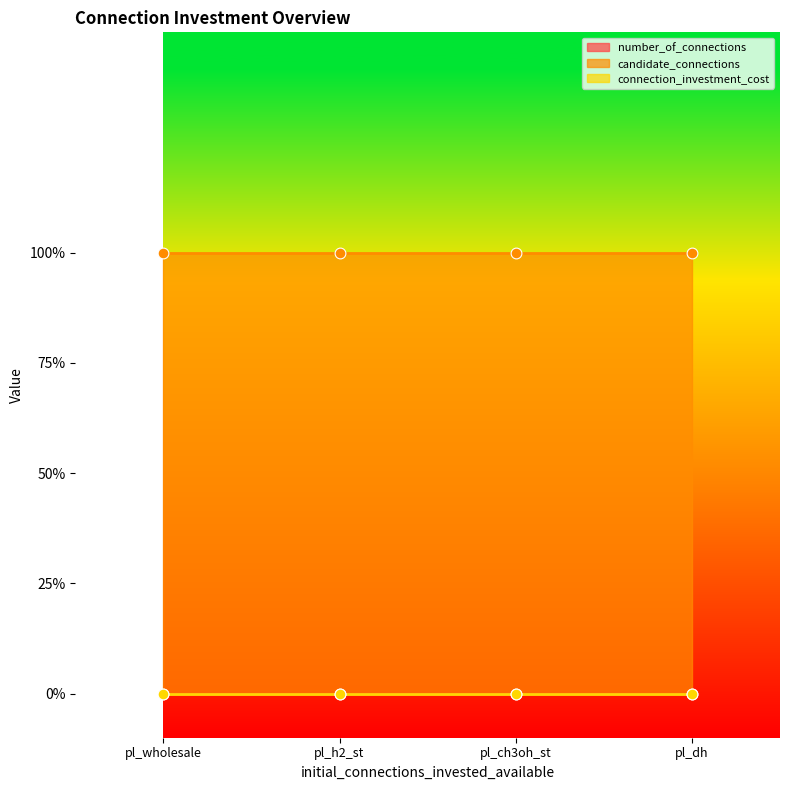

At which category is the sum across all series the highest?

pl_wholesale